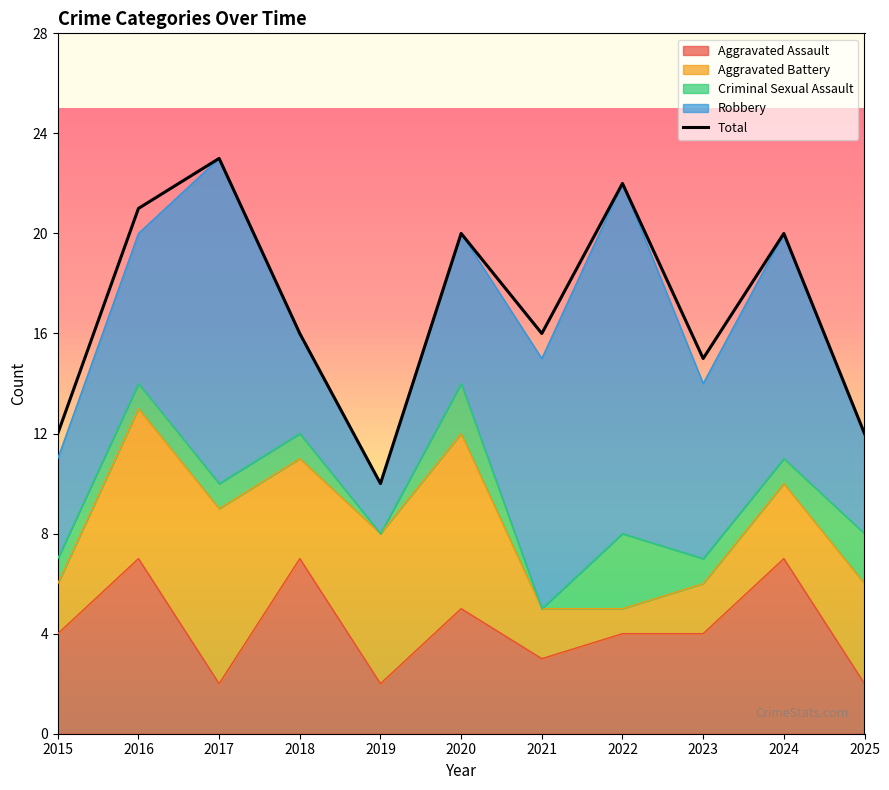

Does the chart have visible grid lines?

No